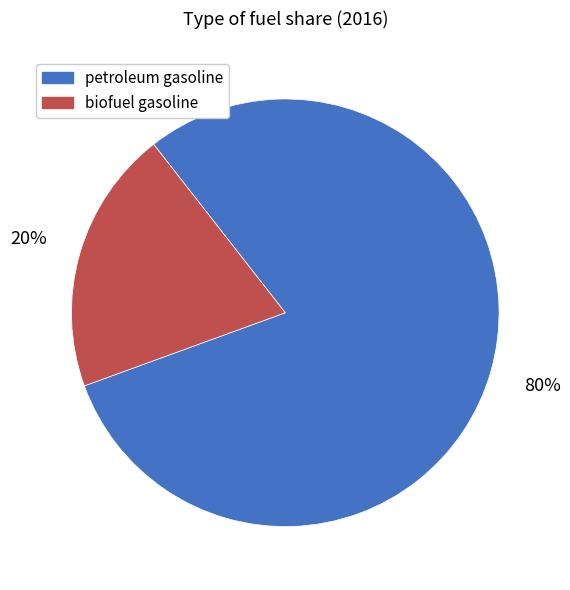

Does any single category account for the majority?

Yes